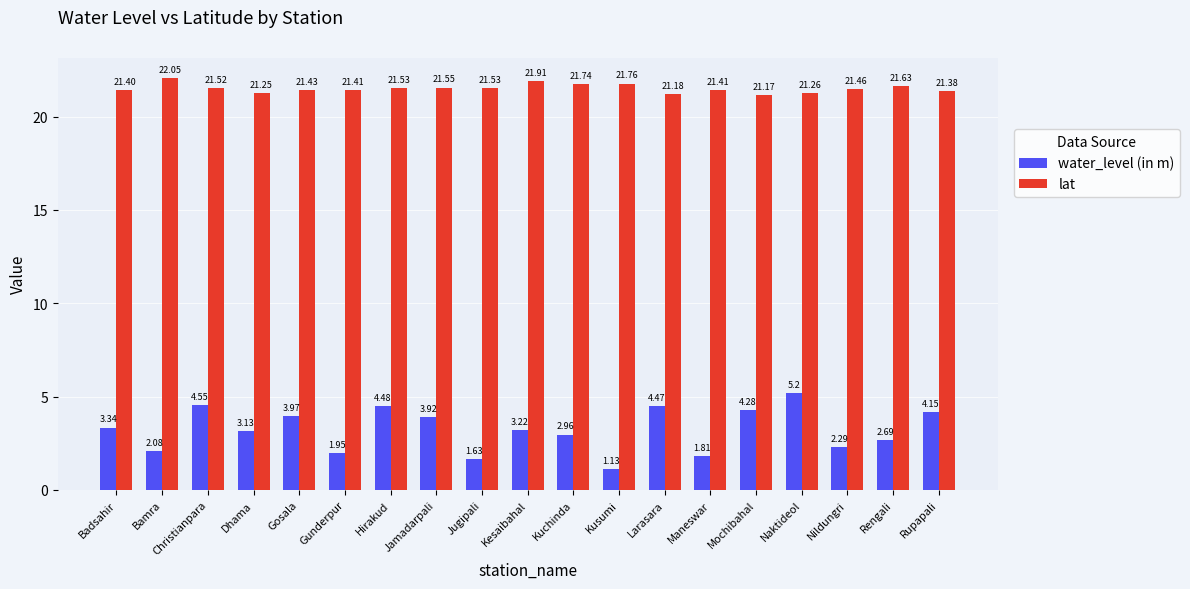

What is the total value across all series at Naktideol?

26.5